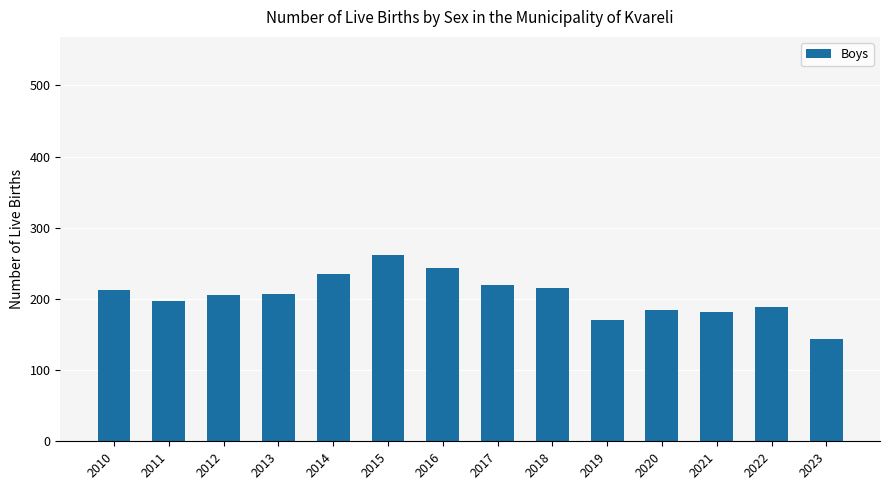

What is the average value?

205